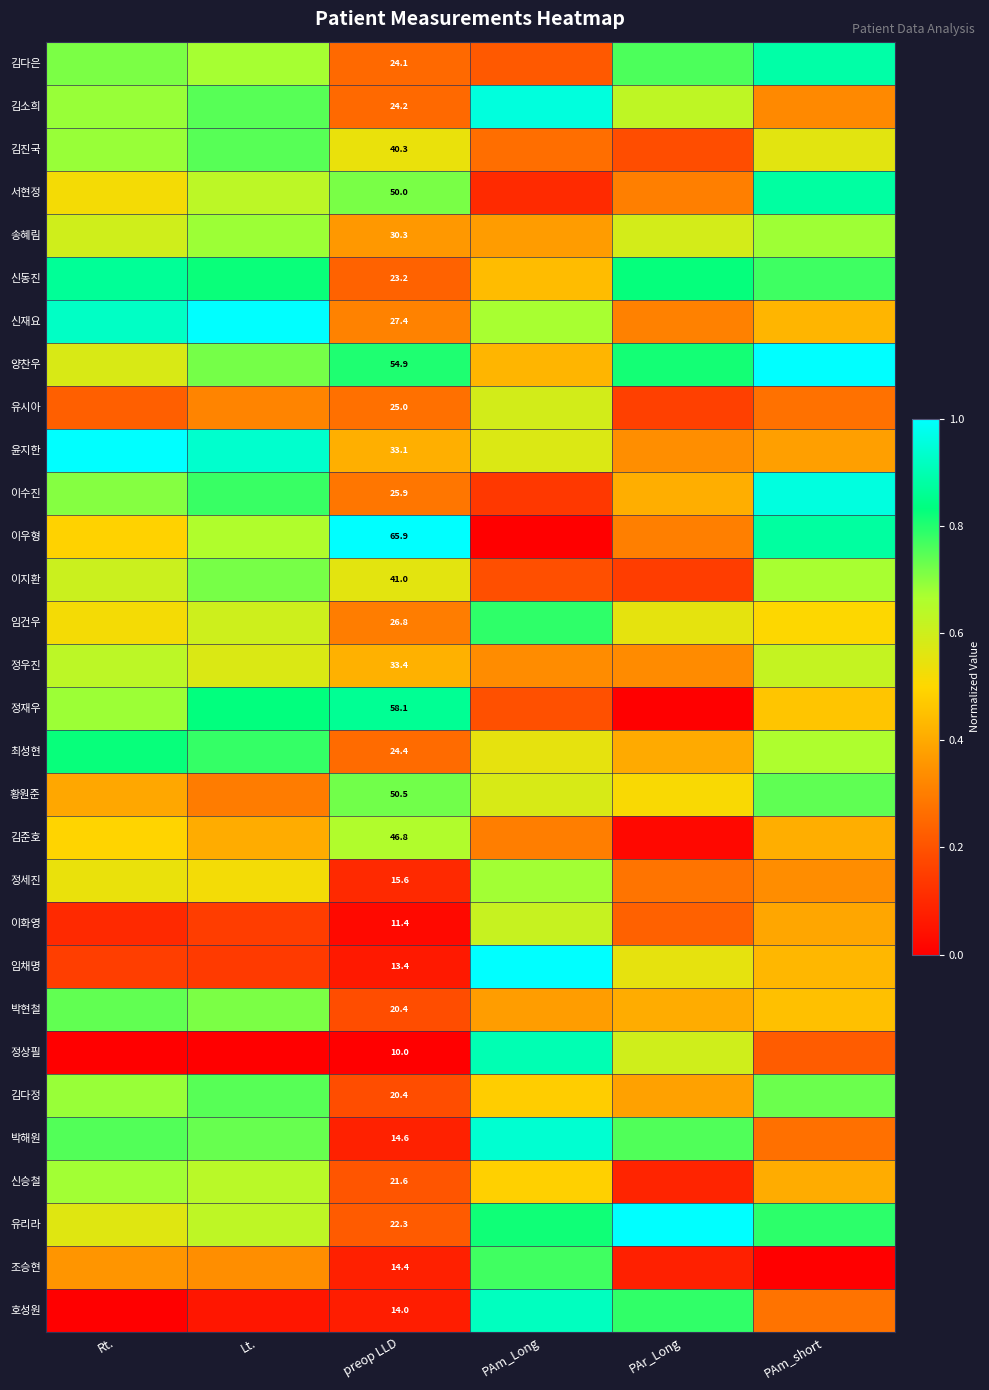

What is the difference between the second highest and minimum values in the 김진국 series?

0.5